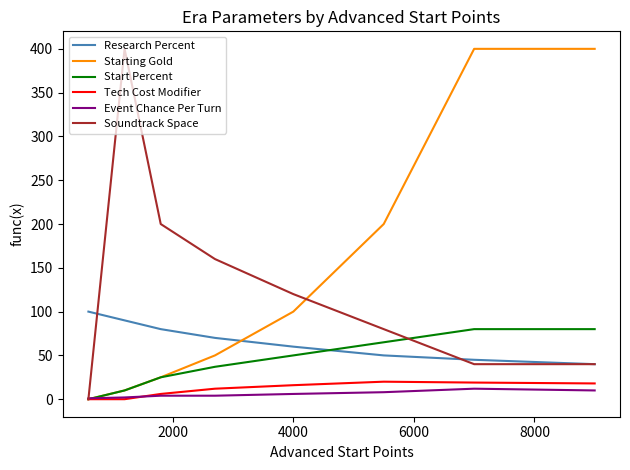

True or false: Event Chance Per Turn and Research Percent cross at least once.

False